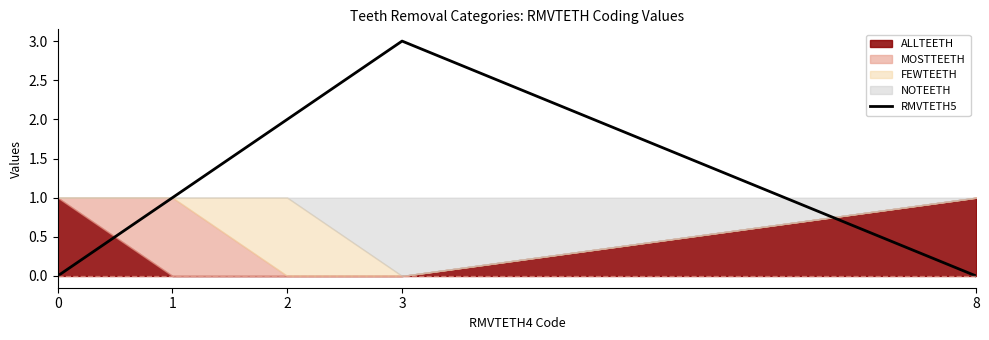

What is the difference between the maximum and second lowest values?

3